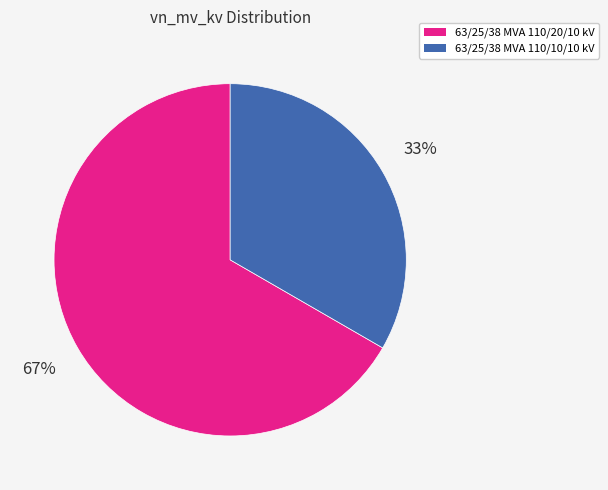

What percentage is the 63/25/38 MVA 110/10/10 kV slice, to the nearest percent?

33%